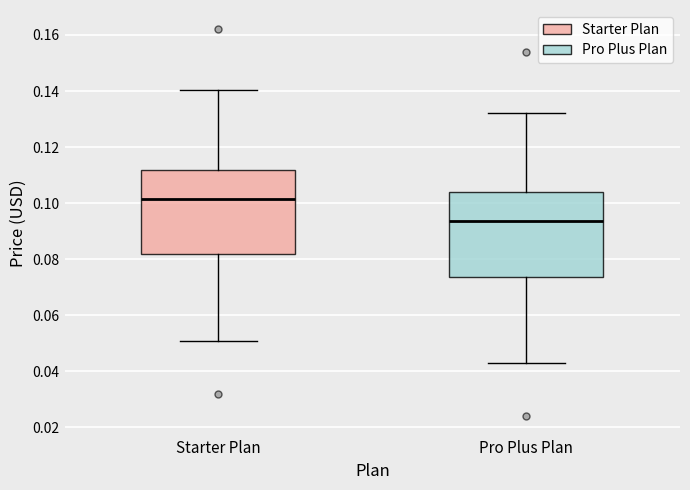

Where does the lower whisker of the box for Starter Plan end on the y-axis? The values are not printed on the chart, so give them approximately, as read against the axis.

0.052